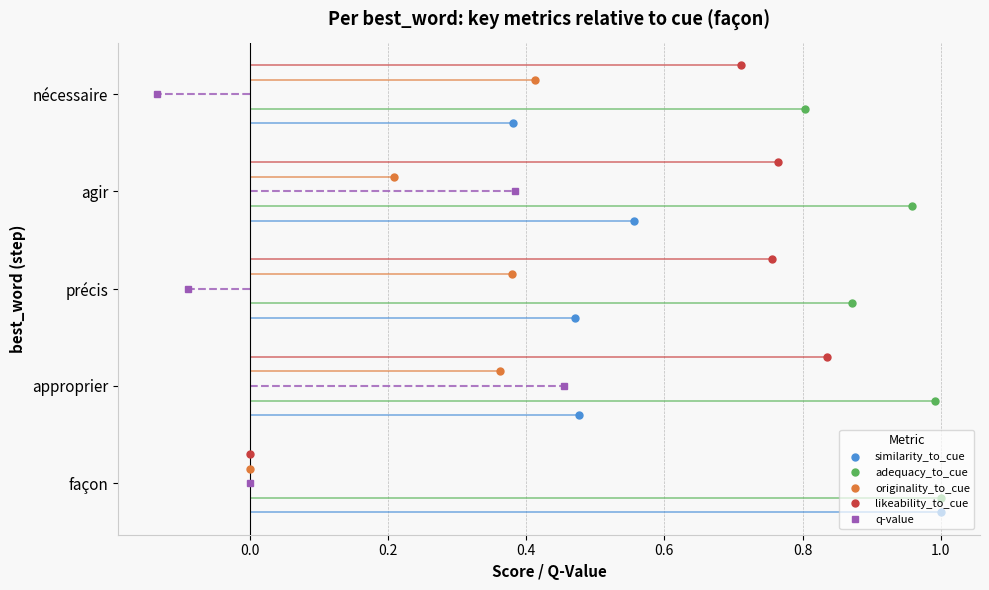

What are all the series names shown in the legend?

similarity_to_cue, adequacy_to_cue, originality_to_cue, likeability_to_cue, q-value